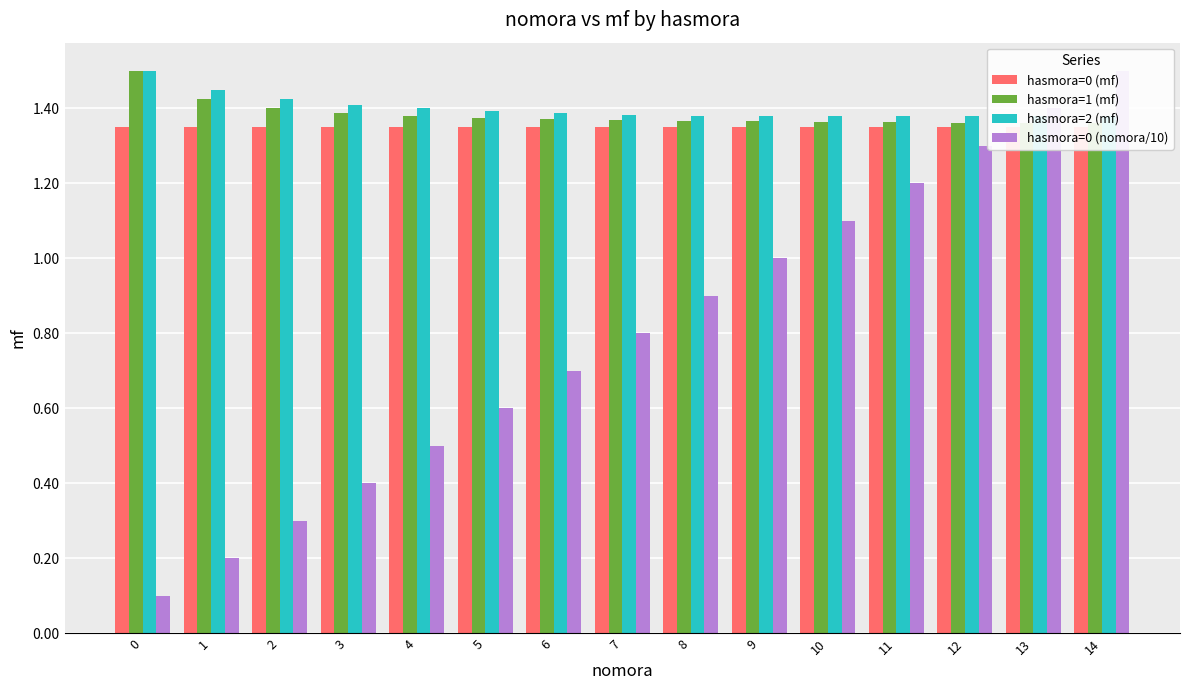

Is the value of hasmora=0 (nomora/10) at 4 greater than the value of hasmora=1 (mf) at 10?

No